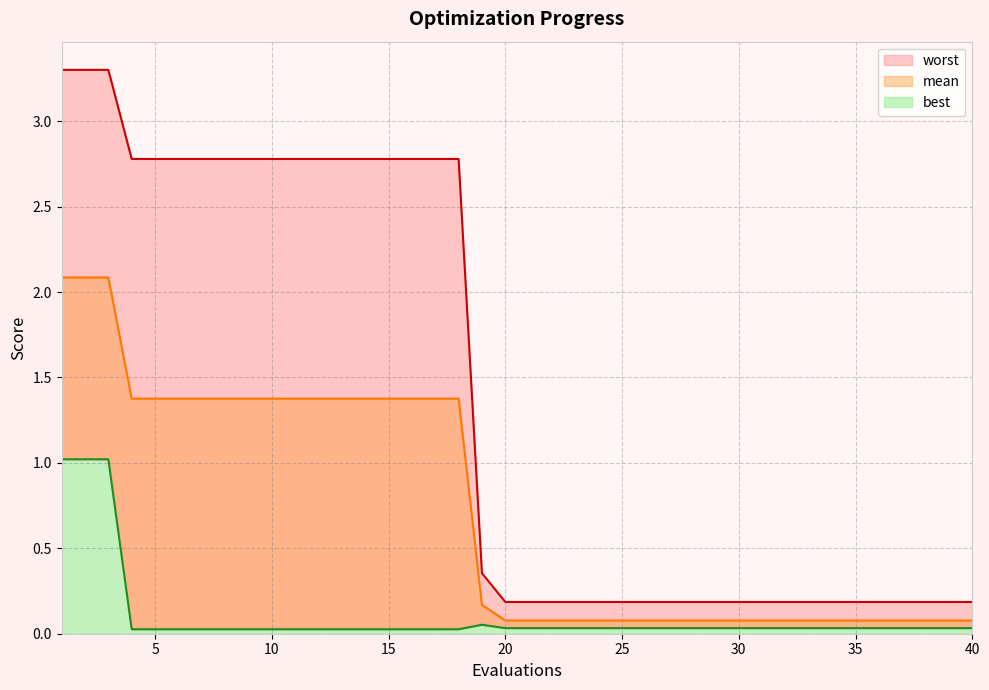

Reading right to left, extract all data points from this chart.

mean: 0.1	0.1	0.1	0.1	0.1	0.1	0.1	0.1	0.1	0.1	0.1	0.1	0.1	0.1	0.1	0.1	0.1	0.1	0.1	0.1	0.1	0.2	1.4	1.4	1.4	1.4	1.4	1.4	1.4	1.4	1.4	1.4	1.4	1.4	1.4	1.4	1.4	2.1	2.1	2.1
best: 0.0	0.0	0.0	0.0	0.0	0.0	0.0	0.0	0.0	0.0	0.0	0.0	0.0	0.0	0.0	0.0	0.0	0.0	0.0	0.0	0.0	0.1	0.0	0.0	0.0	0.0	0.0	0.0	0.0	0.0	0.0	0.0	0.0	0.0	0.0	0.0	0.0	1.0	1.0	1.0
worst: 0.2	0.2	0.2	0.2	0.2	0.2	0.2	0.2	0.2	0.2	0.2	0.2	0.2	0.2	0.2	0.2	0.2	0.2	0.2	0.2	0.2	0.4	2.8	2.8	2.8	2.8	2.8	2.8	2.8	2.8	2.8	2.8	2.8	2.8	2.8	2.8	2.8	3.3	3.3	3.3